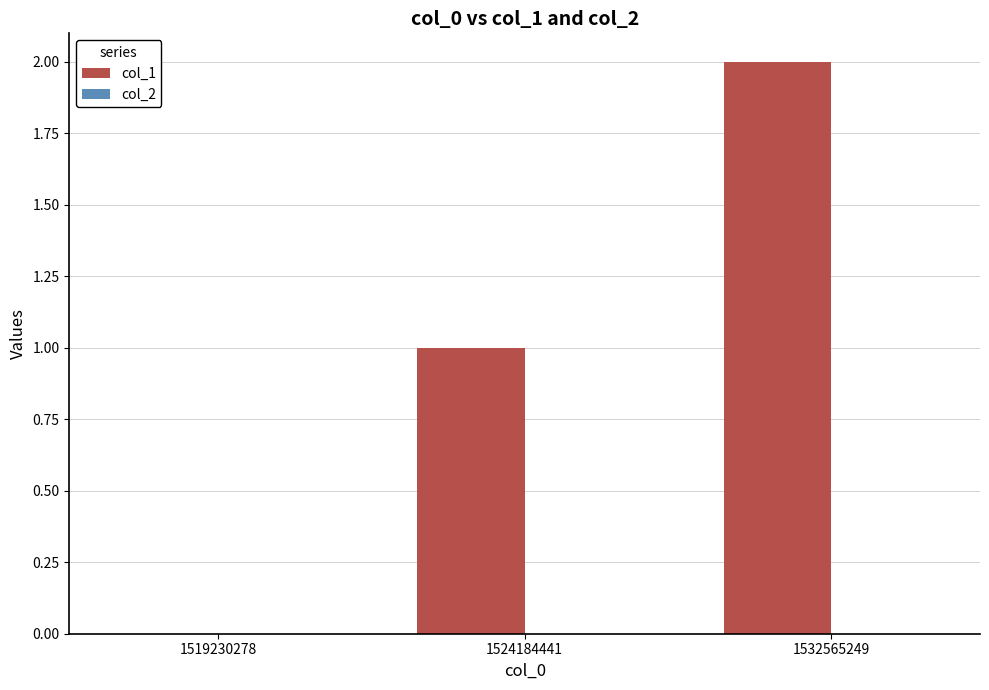

Is it true that the value at 1519230278 is -1?

False